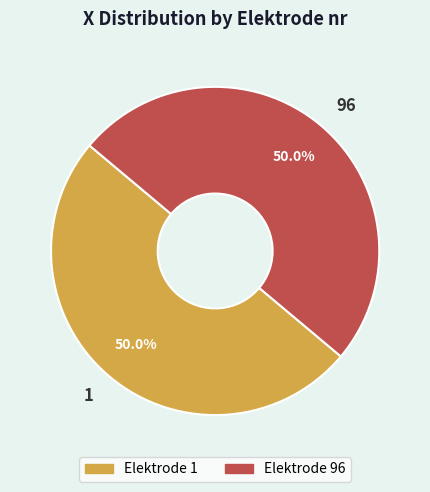

What percentage is the 1 slice, to the nearest percent?

50%